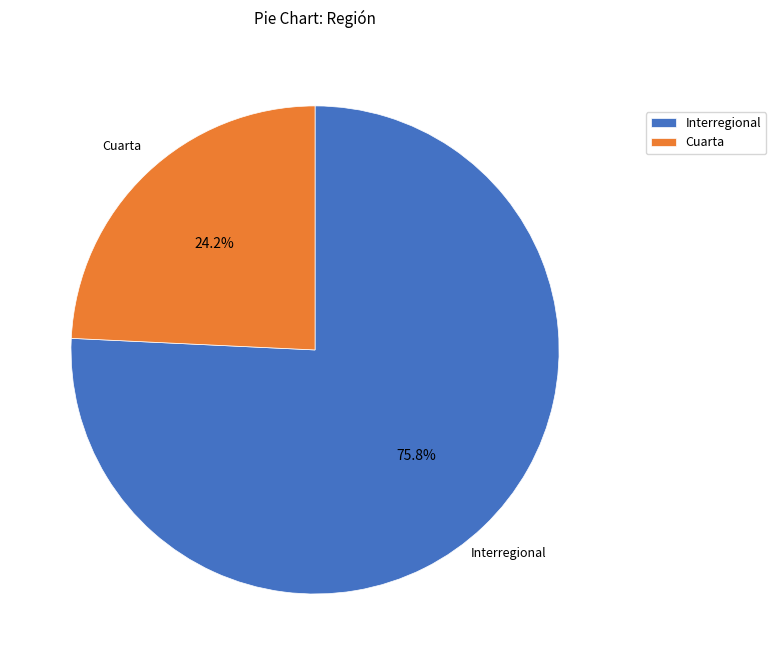

What is the smallest slice in the pie chart?

Cuarta